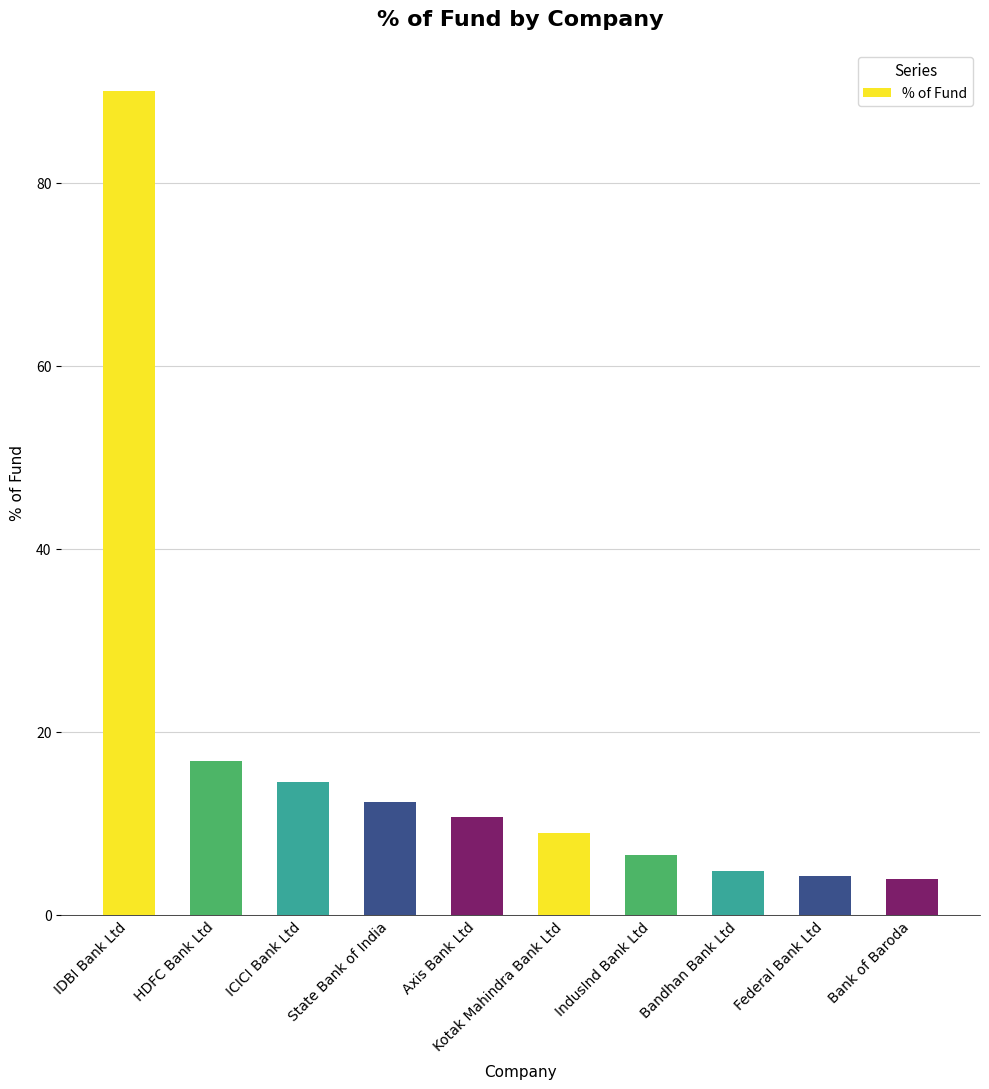

True or false: the data shows 9.6 at IndusInd Bank Ltd.

False